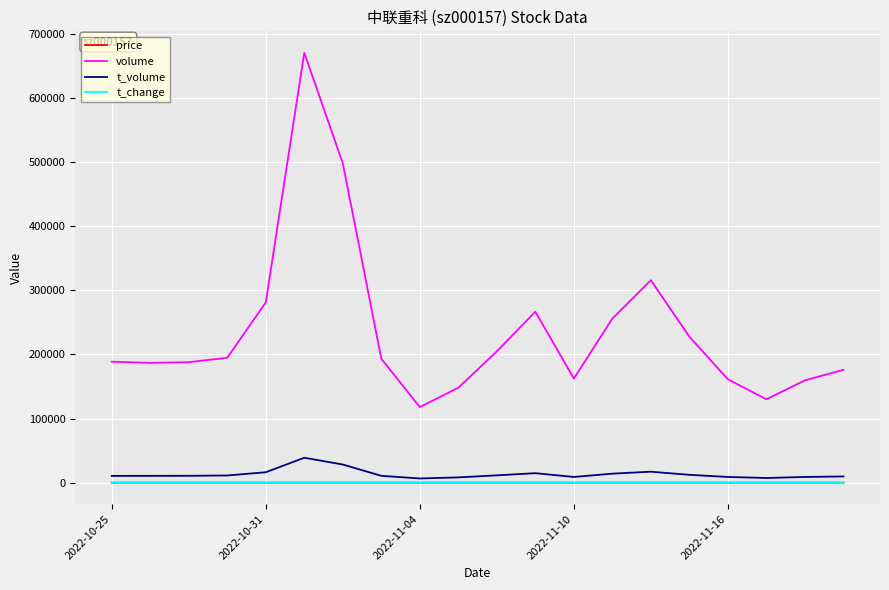

True or false: t_volume and t_change cross at least once.

False